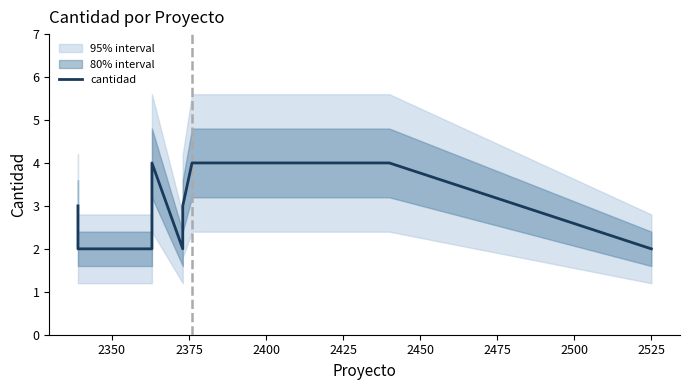

Count the values in the range 2 to 4.

9